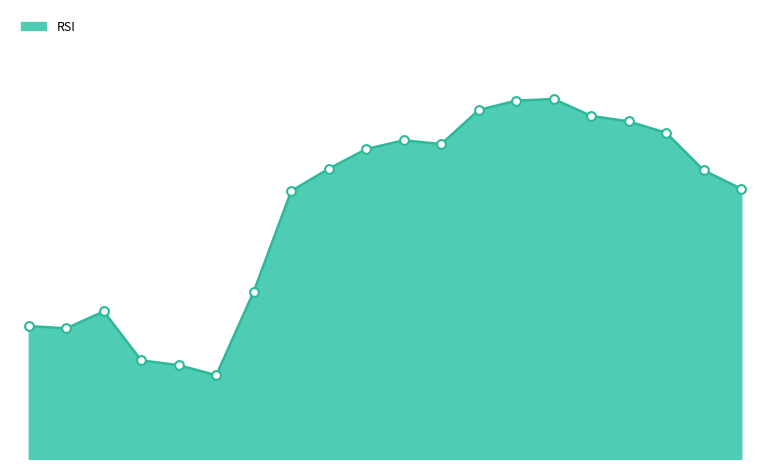

How many lines are shown in the chart?

1